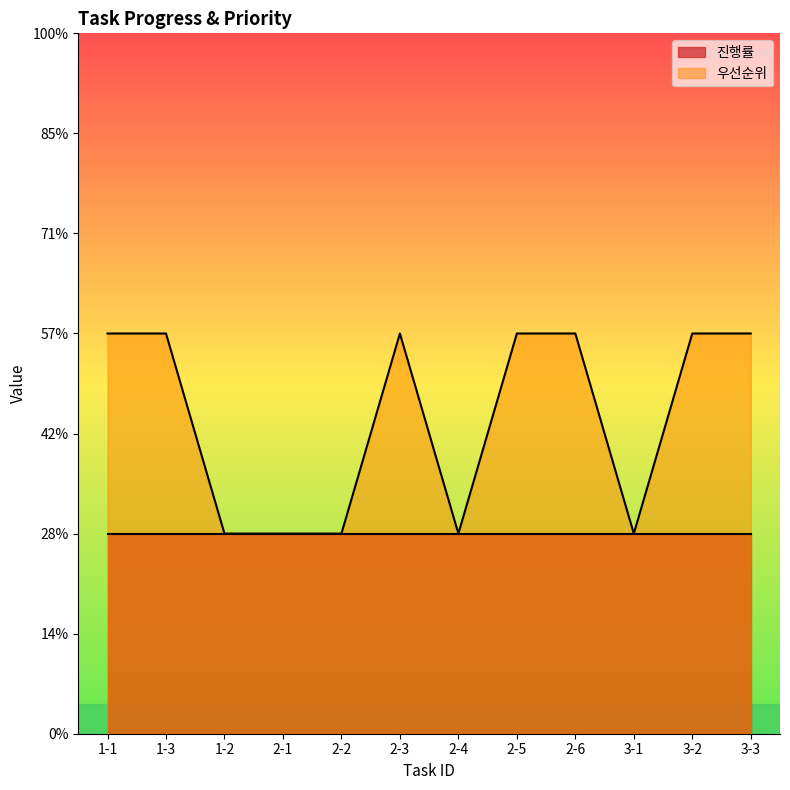

The chart shows a value of 2 at 3-2. True or false?

True